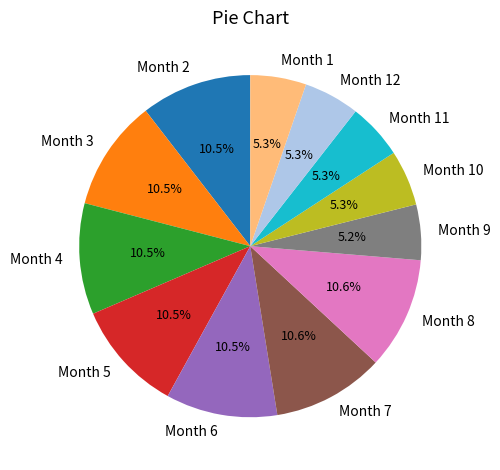

What is the ratio of the value at Month 3 to the value at Month 8?

1.0